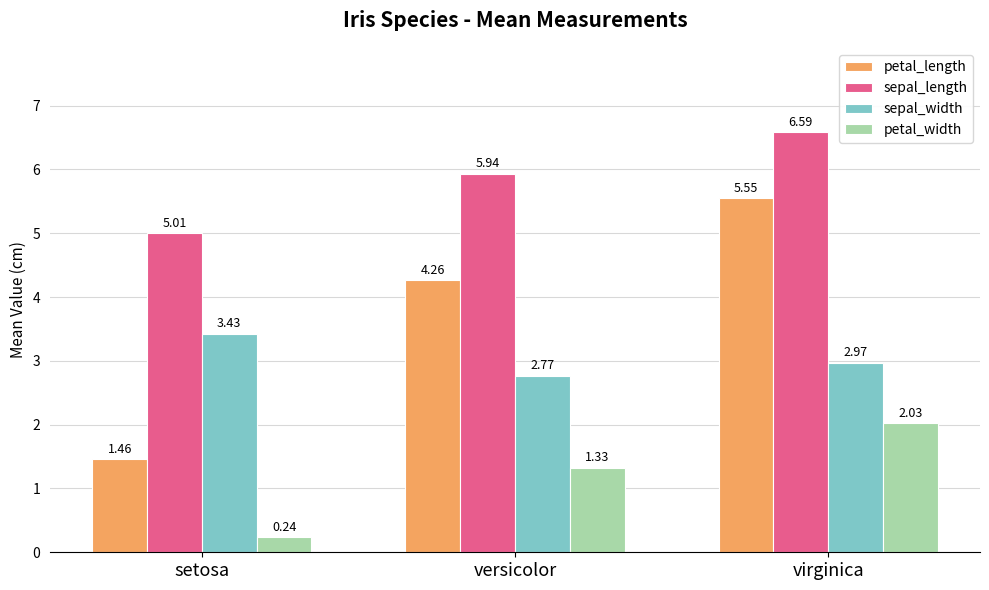

What is the label of the 2nd bar from the left?

versicolor